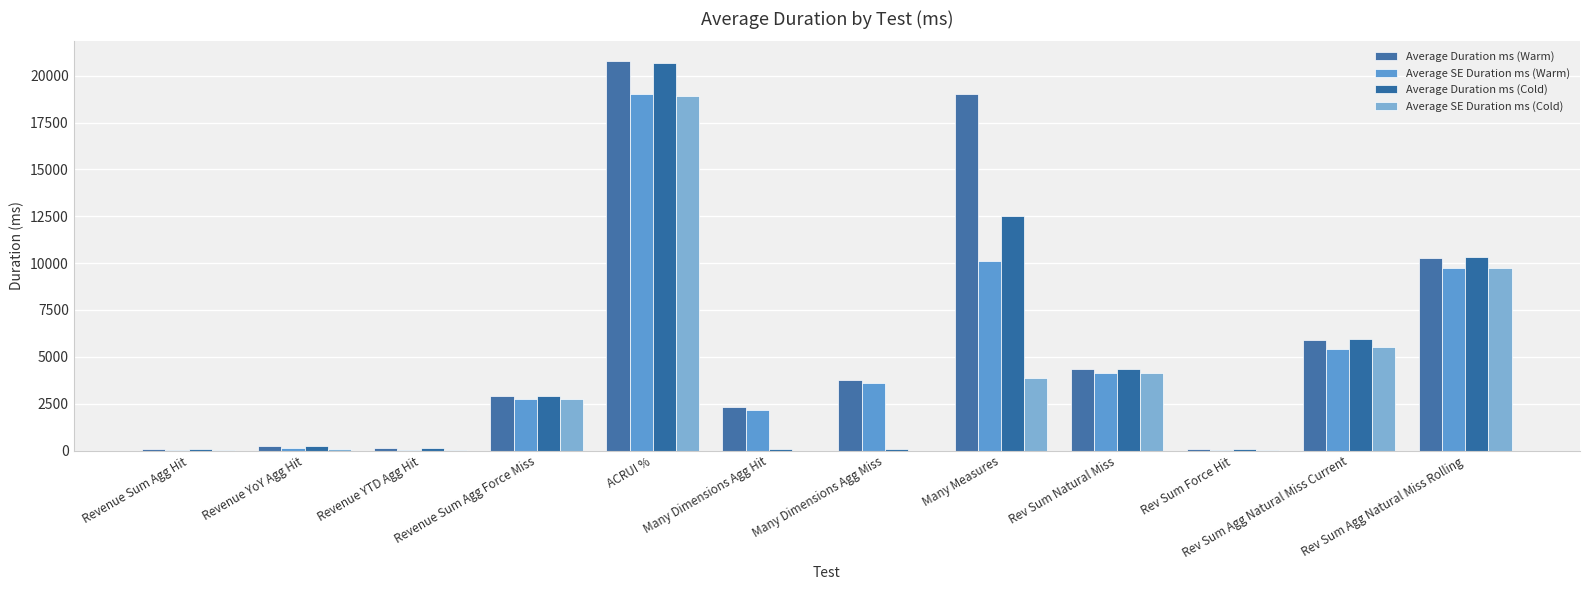

How many groups of bars are there?

12